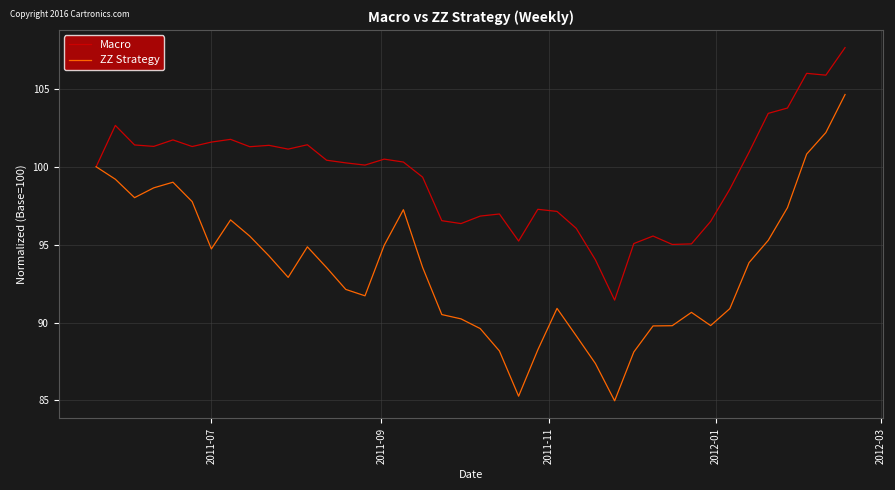

What are all the series names shown in the legend?

Macro, ZZ Strategy